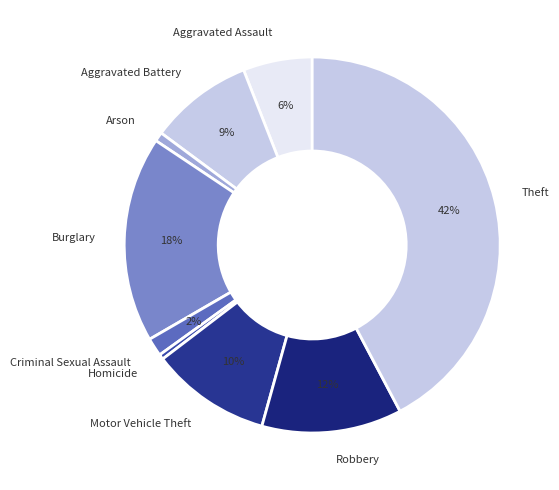

Is the sum of Robbery and Arson greater than half?

No